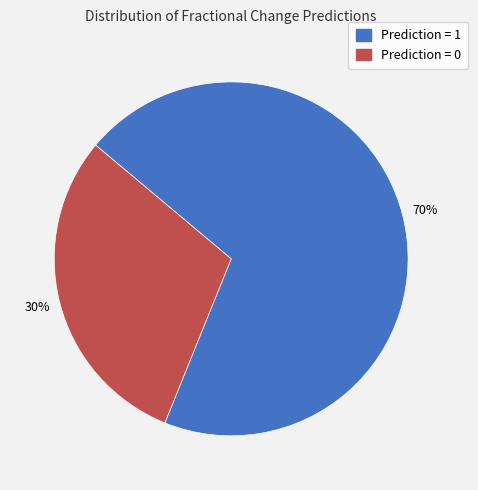

Is the sum of Prediction = 0 and Prediction = 1 greater than half?

Yes